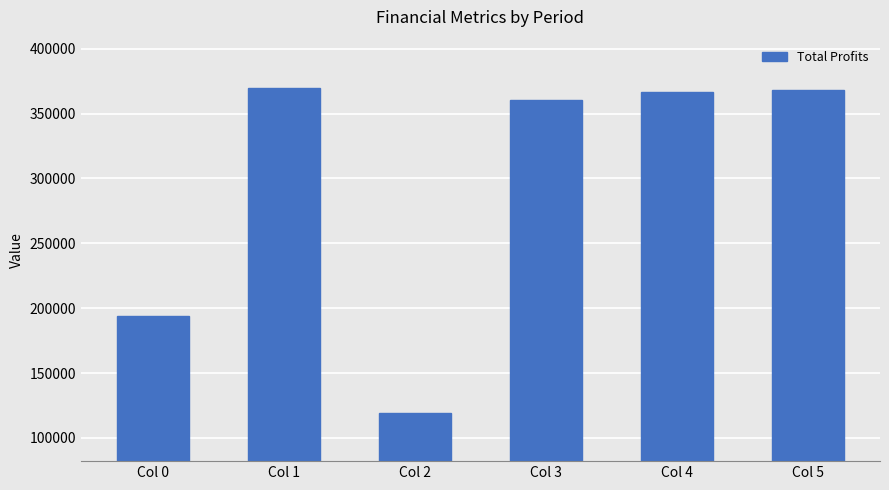

Does the chart contain stacked bars?

No